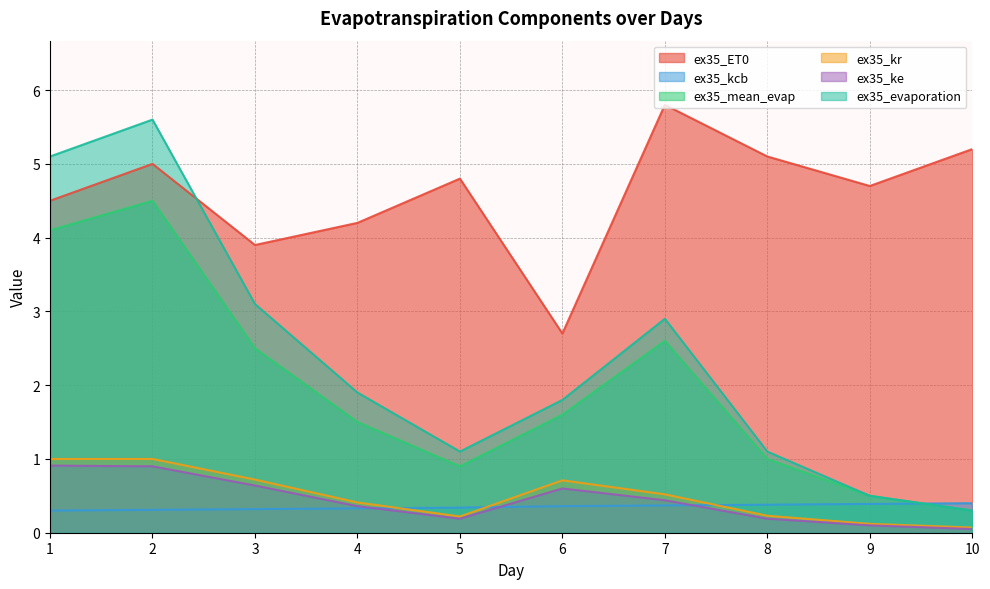

What is the difference between the ex35_evaporation values at 9 and 3?

2.6